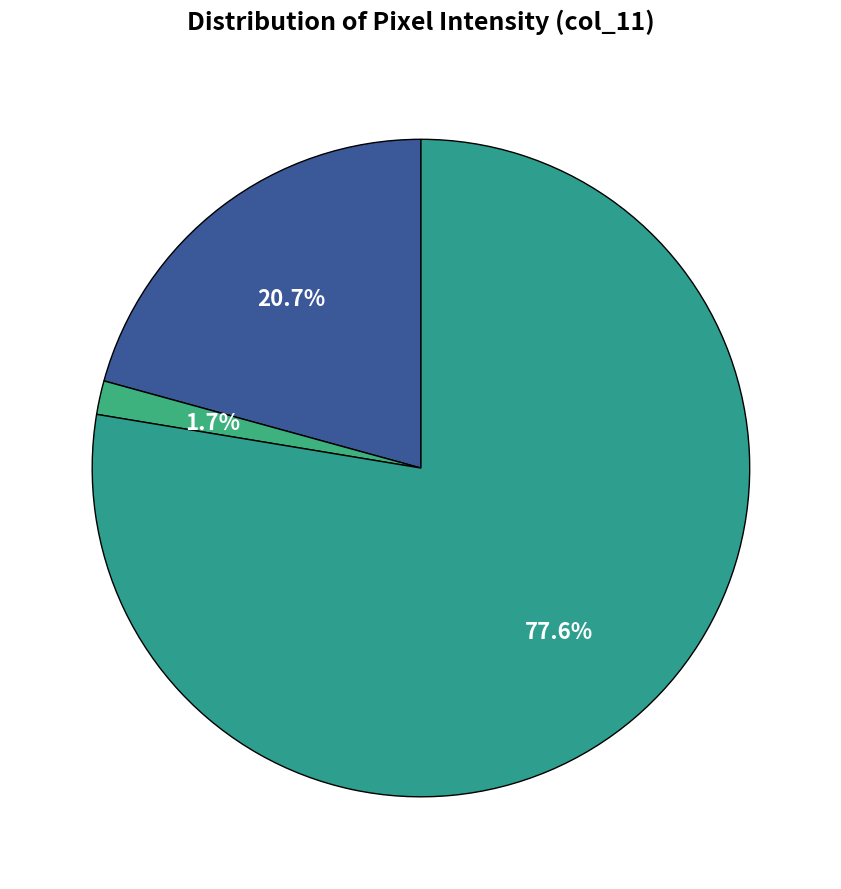

What is the largest slice in the pie chart?

Row 12 (col_11=254)